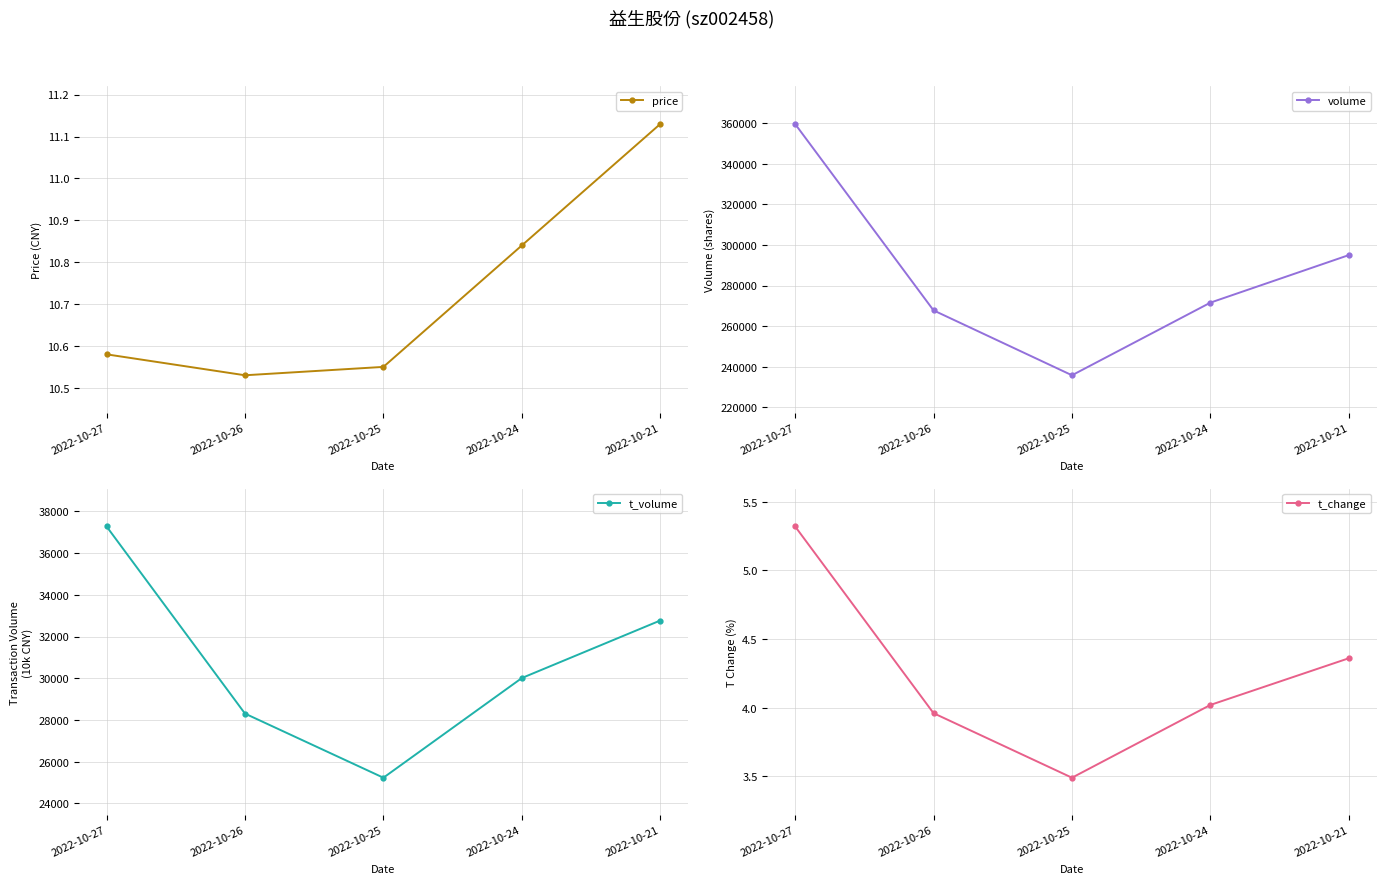

How many lines are shown in the chart?

4